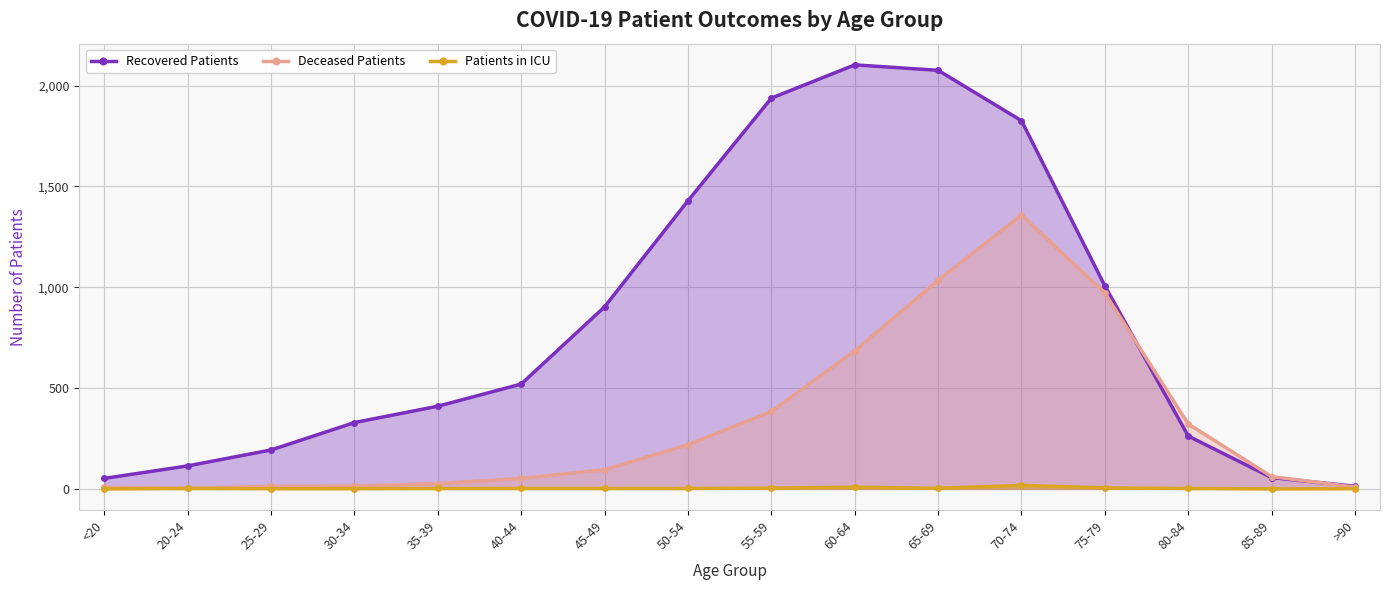

At which category does Deceased Patients reach its first local valley?

20-24